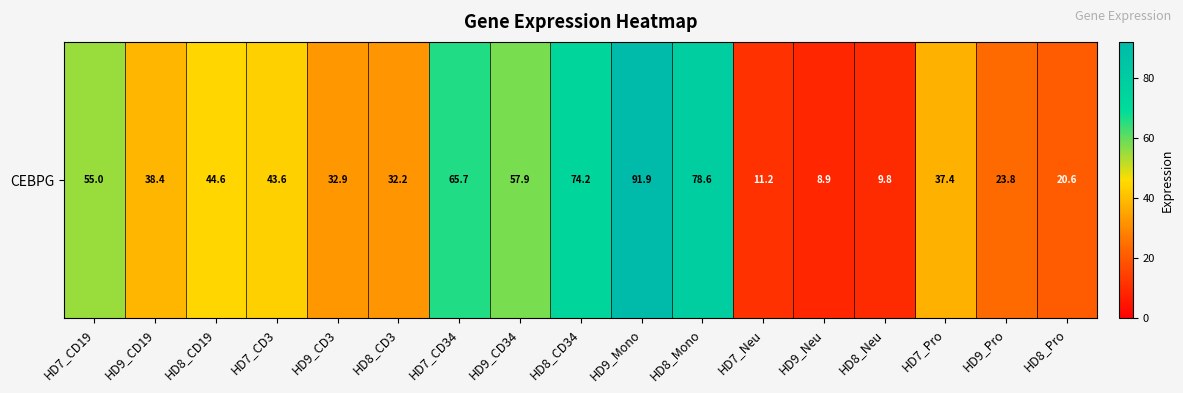

Rank the categories by value from highest to lowest.

HD9_Mono, HD8_Mono, HD8_CD34, HD7_CD34, HD9_CD34, HD7_CD19, HD8_CD19, HD7_CD3, HD9_CD19, HD7_Pro, HD9_CD3, HD8_CD3, HD9_Pro, HD8_Pro, HD7_Neu, HD8_Neu, HD9_Neu